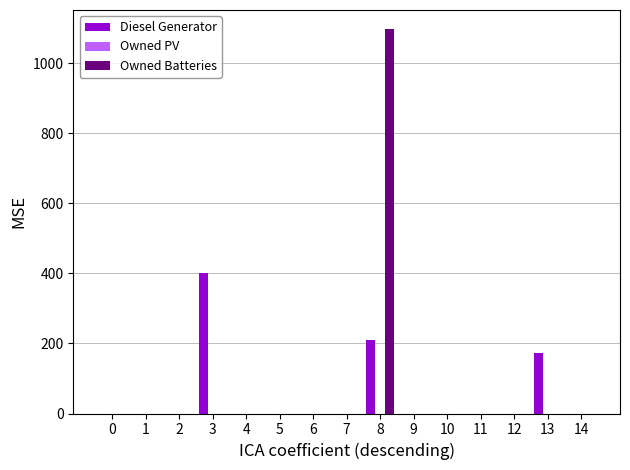

What is the maximum value for Diesel Generator?

400